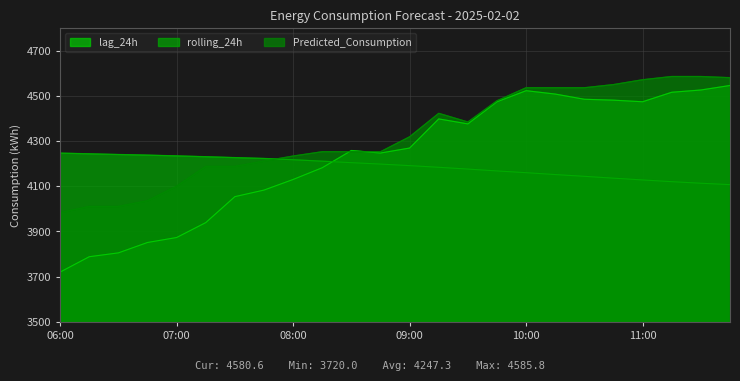

Between which two adjacent categories do lag_24h and rolling_24h first intersect?

08:15 and 08:30